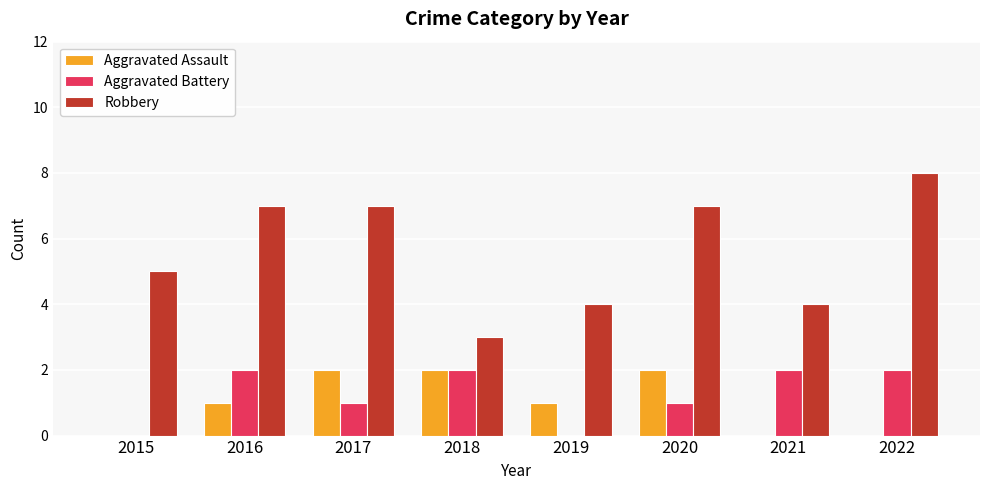

What is the approximate value of Robbery at 2017?

7